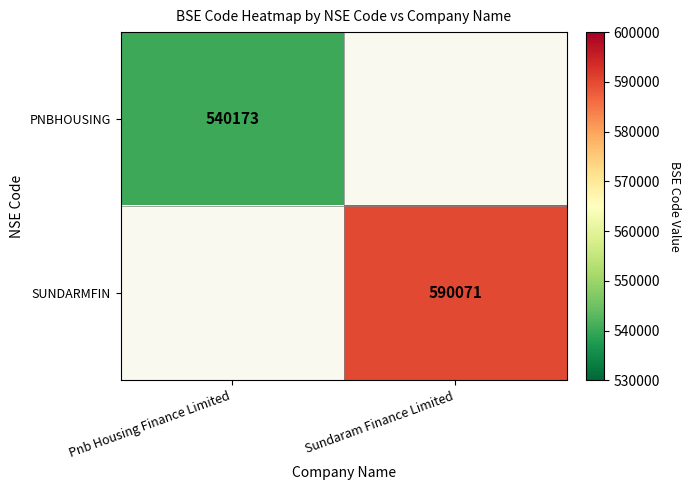

Is the value of SUNDARMFIN at Sundaram Finance Limited greater than the value of PNBHOUSING at Pnb Housing Finance Limited?

Yes